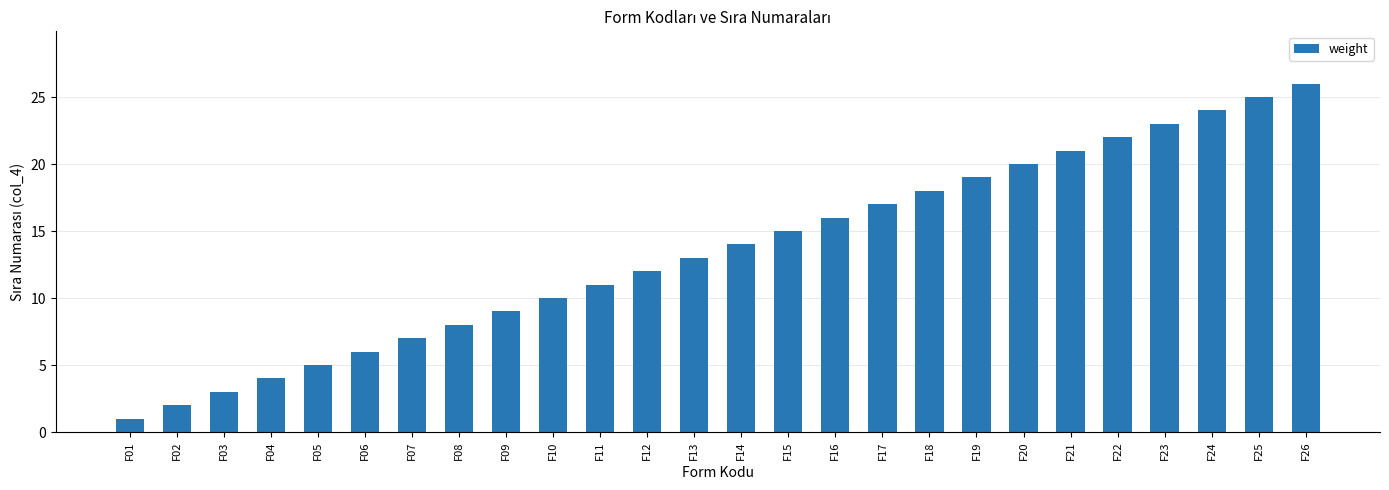

What is the change in value from F01 to F03?

+2